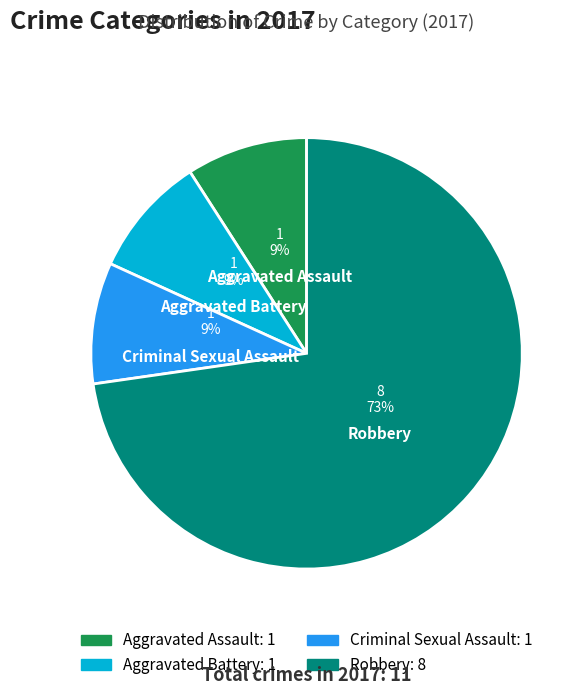

To the nearest percent, what is the difference between the Aggravated Assault and Robbery slice percentages?

64%